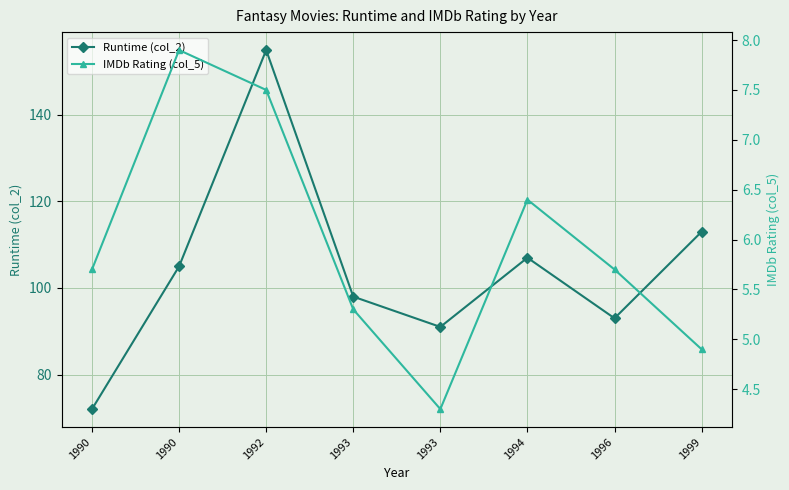

At which label does Runtime (col_2) reach its peak?

1992